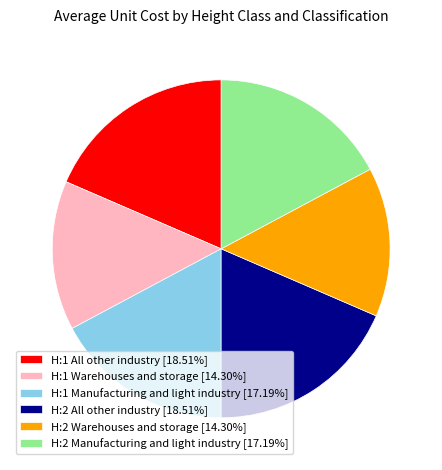

Combined, do H:2 Manufacturing and light industry [17.19%] and H:1 Warehouses and storage [14.30%] account for over 50%?

No